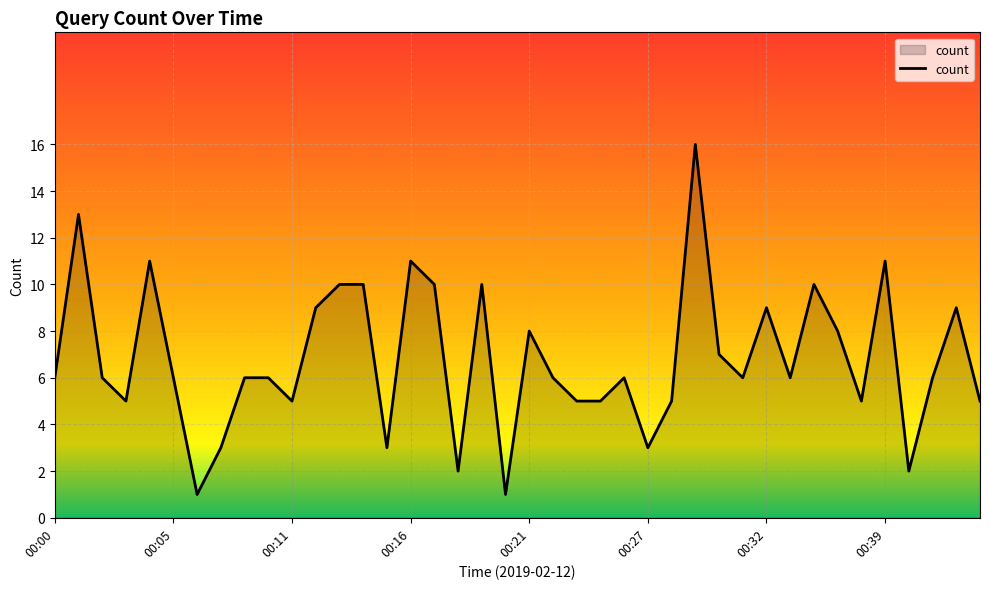

What is the difference between the maximum and minimum values?

15